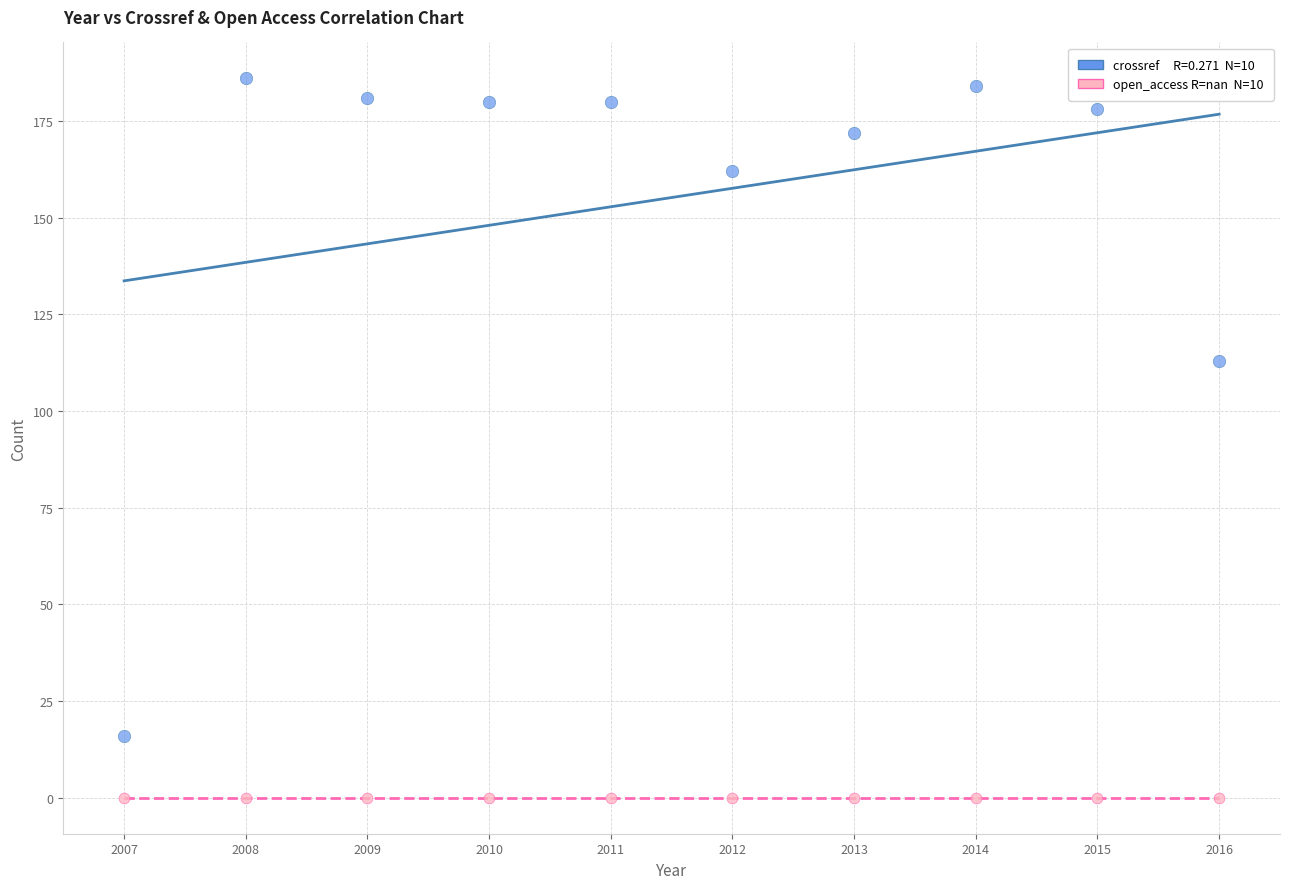

Across all series, what Y value is closest to 93?

113